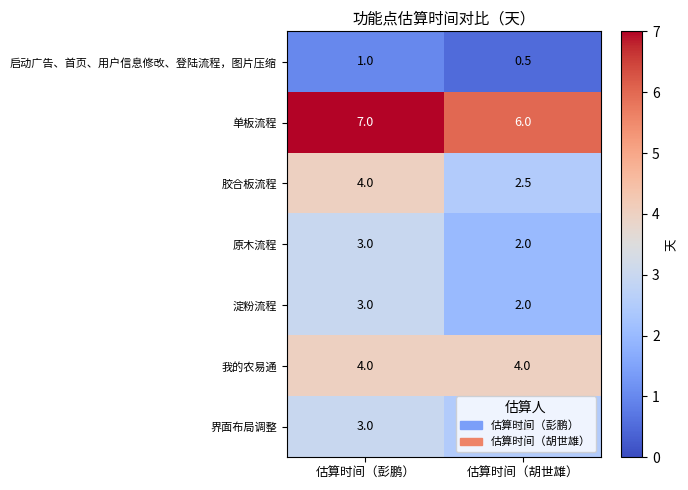

What is the highest value of the 单板流程 series?

7.0